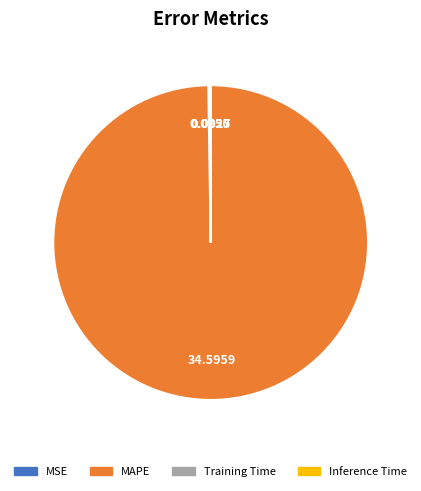

Which category has the biggest portion of the pie?

MAPE